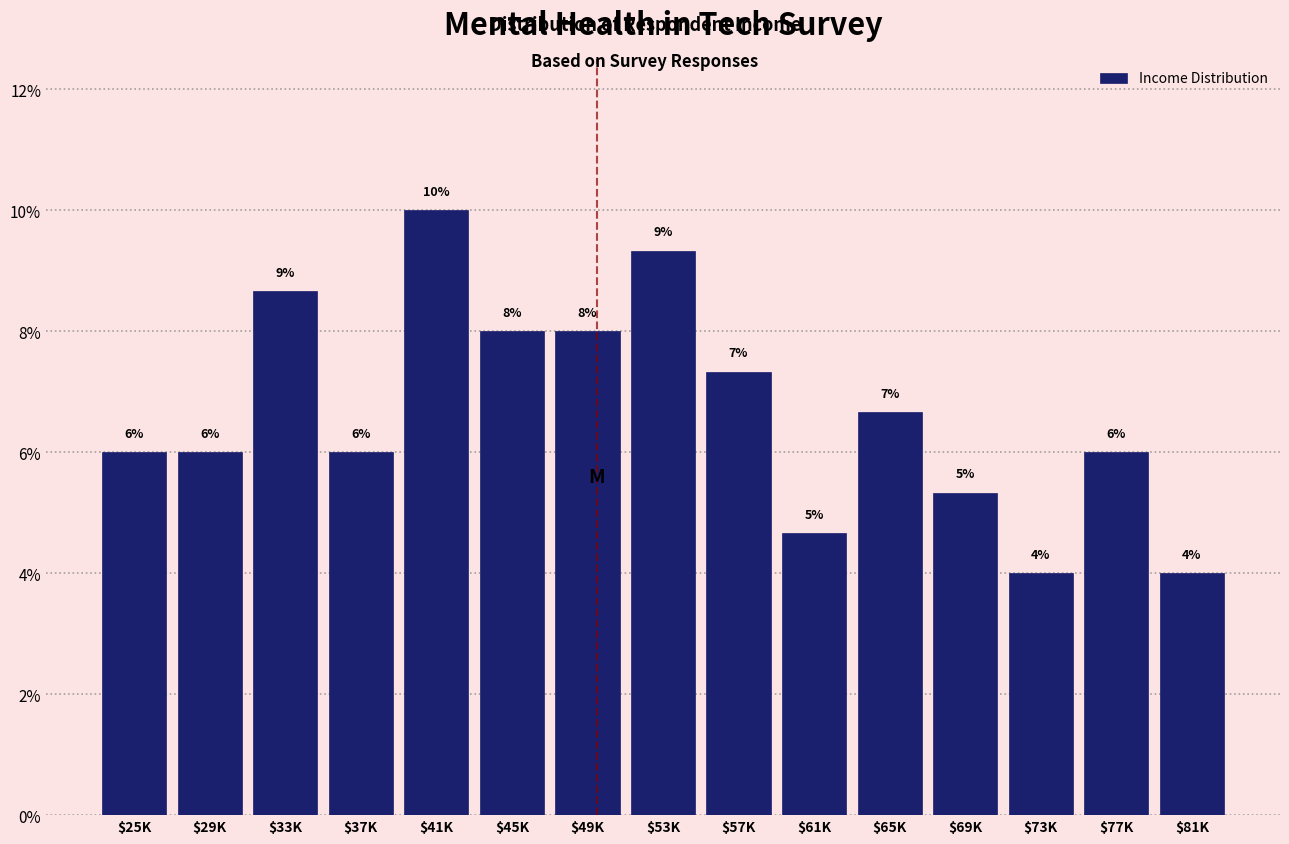

What is the smallest value displayed?

4.0